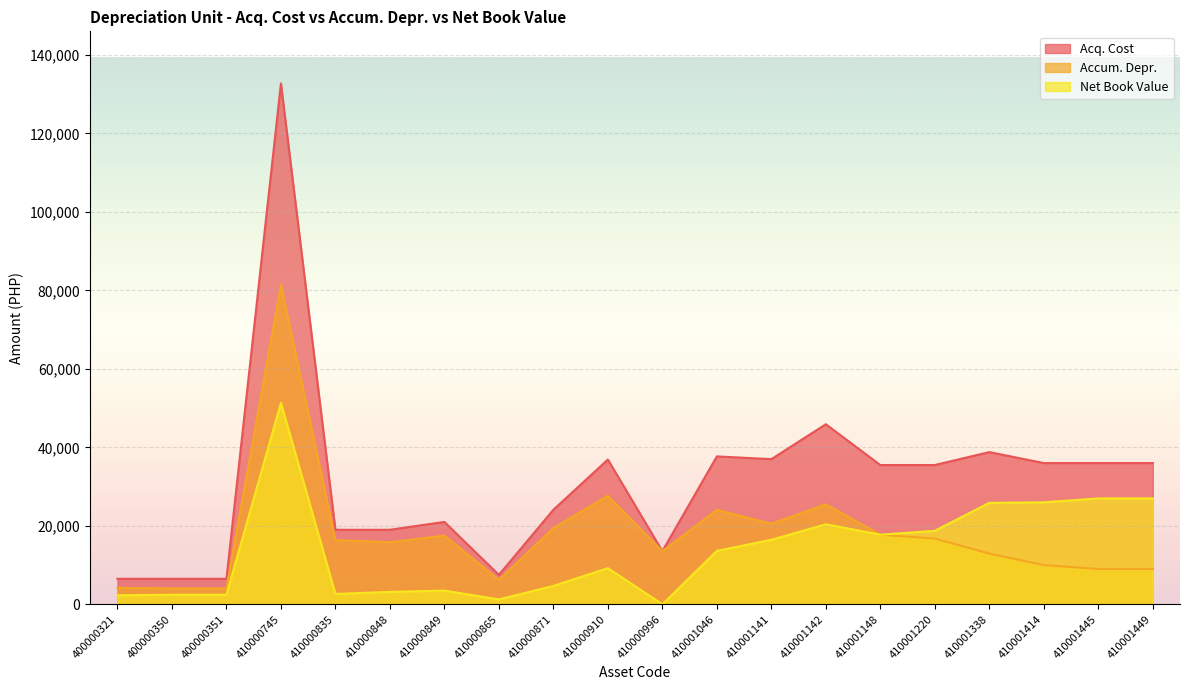

Reading right to left, extract all data points from this chart.

Acq. Cost: 410001449=36000.0	410001445=36000.0	410001414=36000.0	410001338=38800.0	410001220=35500.0	410001148=35500.0	410001142=45900.0	410001141=37000.0	410001046=37700.0	410000996=13550.0	410000910=36900.0	410000871=24100.0	410000865=7500.0	410000849=21000.0	410000848=19000.0	410000835=19000.0	410000745=132762.5	400000351=6500.0	400000350=6500.0	400000321=6500.0
Accum. Depr.: 410001449=9000.0	410001445=9000.0	410001414=10000.0	410001338=12933.3	410001220=16763.9	410001148=17750.0	410001142=25500.0	410001141=20555.5	410001046=24086.1	410000996=13549.0	410000910=27675.0	410000871=19413.9	410000865=6250.0	410000849=17500.0	410000848=15833.3	410000835=16361.1	410000745=81427.7	400000351=4062.5	400000350=4062.5	400000321=4197.9
Net Book Value: 410001449=27000.0	410001445=27000.0	410001414=26000.0	410001338=25866.7	410001220=18736.1	410001148=17750.0	410001142=20400.0	410001141=16444.5	410001046=13613.9	410000996=1.0	410000910=9225.0	410000871=4686.1	410000865=1250.0	410000849=3500.0	410000848=3166.7	410000835=2638.9	410000745=51334.8	400000351=2437.5	400000350=2437.5	400000321=2302.1